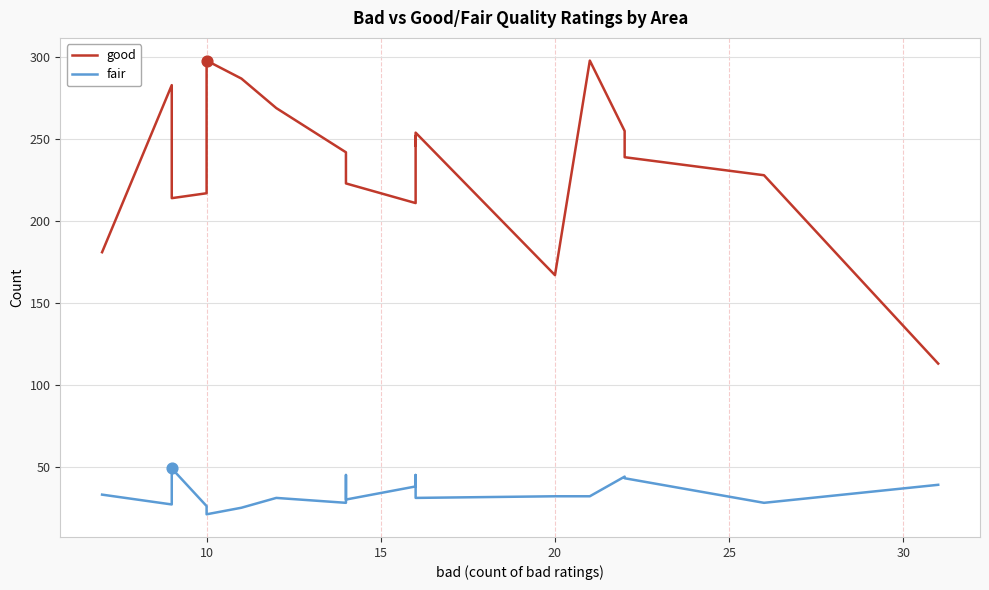

Which series has the largest Y range (max minus min)?

good